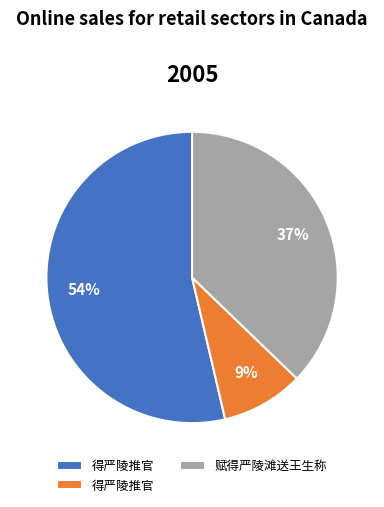

How many slices are in this pie chart?

3